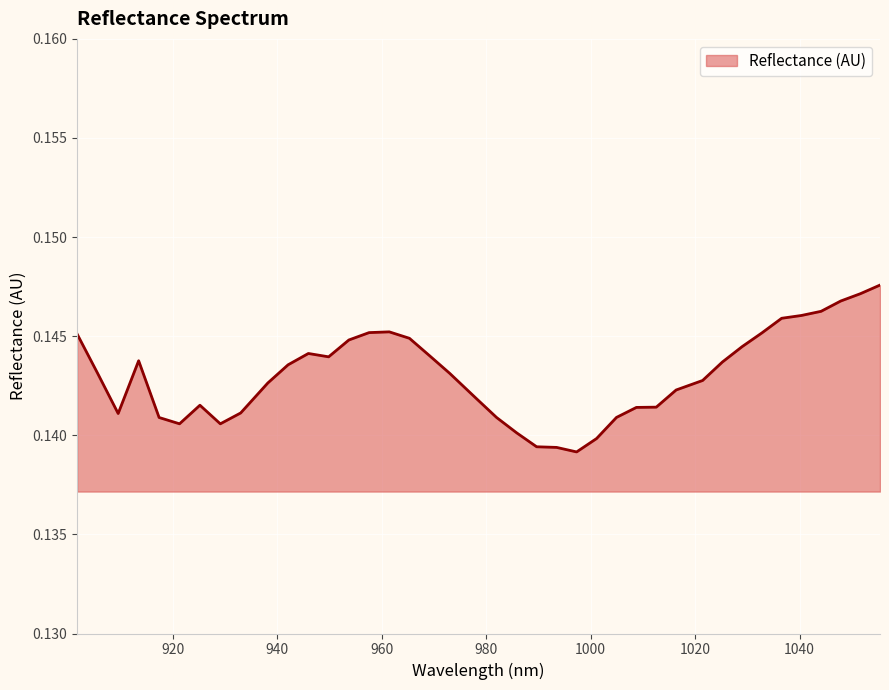

At which category does the chart reach its minimum across all series?

997.293207